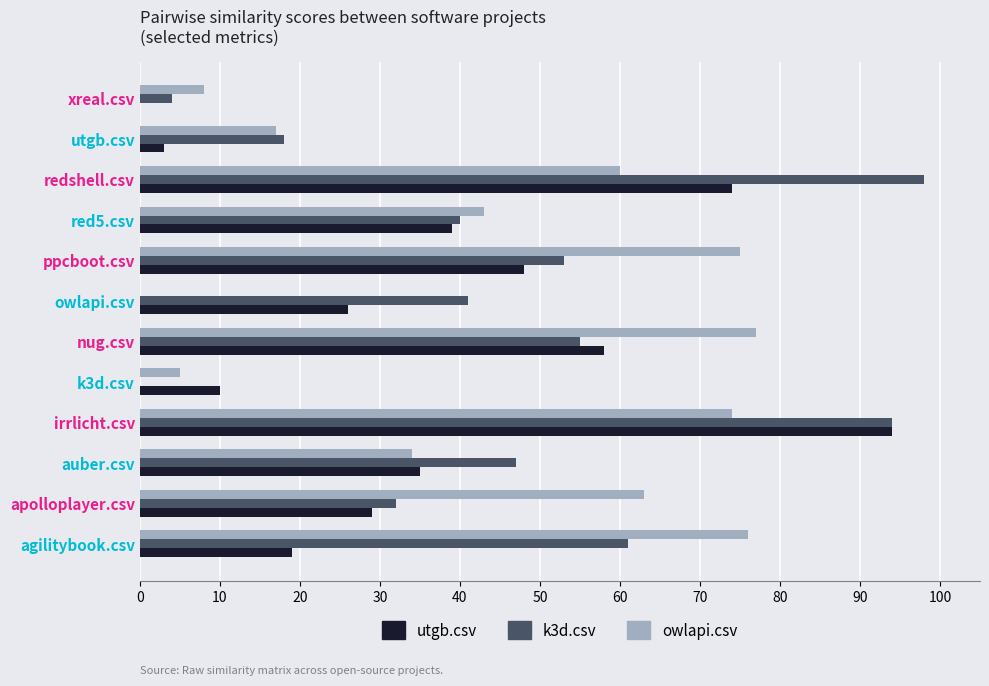

How many values in utgb.csv are above zero?

11